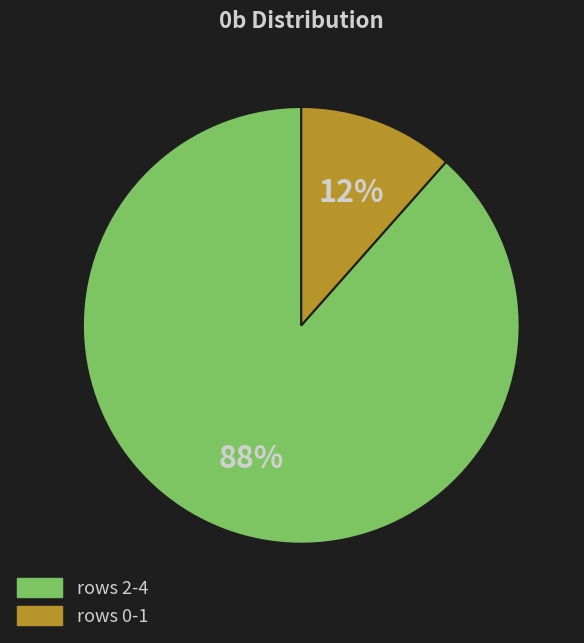

Is there any slice that represents more than half of the pie?

Yes